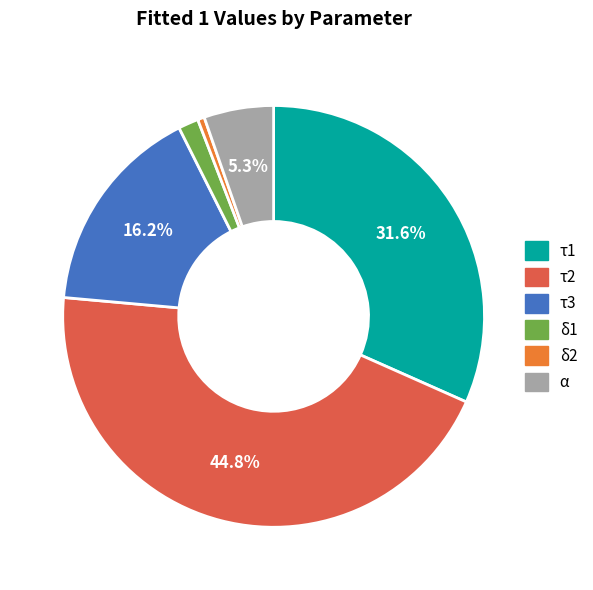

How many slices are in this pie chart?

6